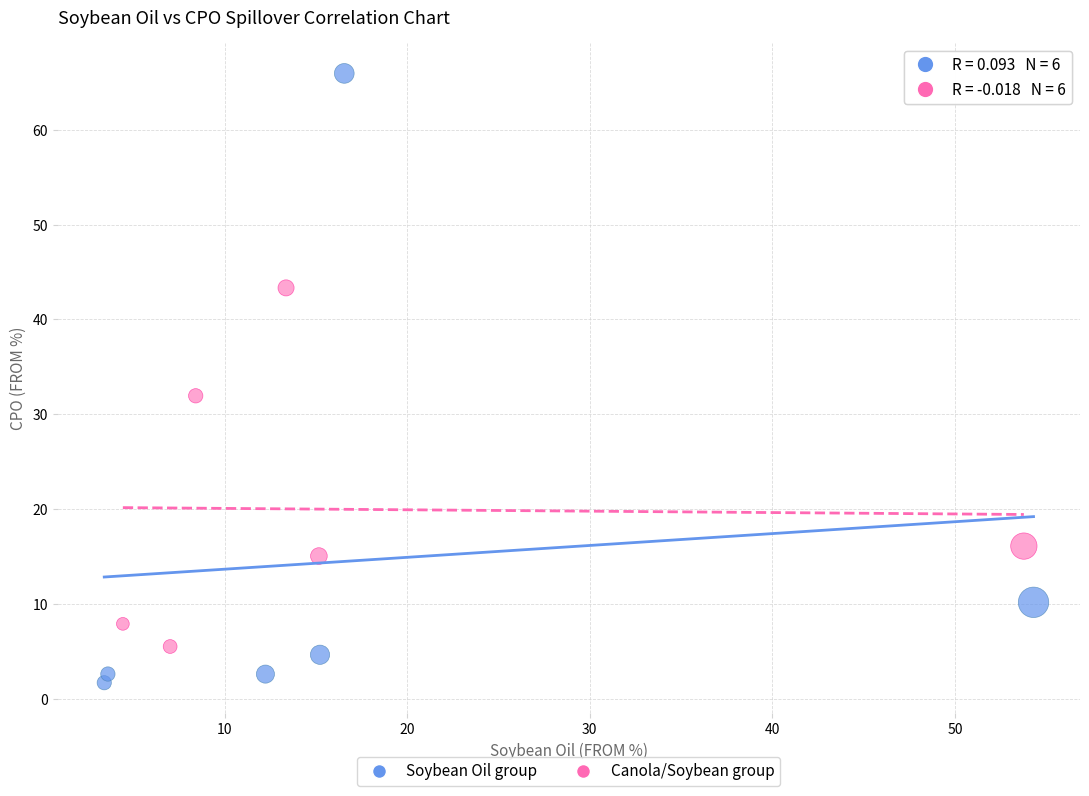

Which series reaches the minimum Y coordinate?

Soybean Oil group